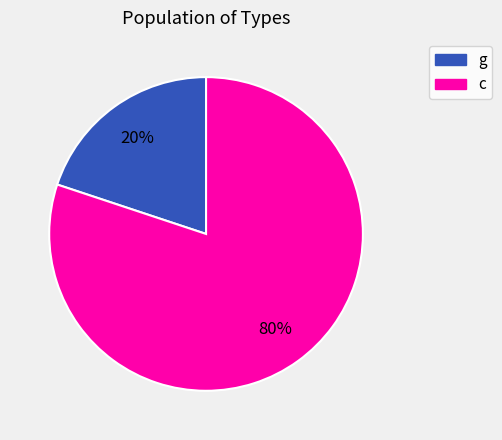

To the nearest percent, what is the average slice percentage?

50%